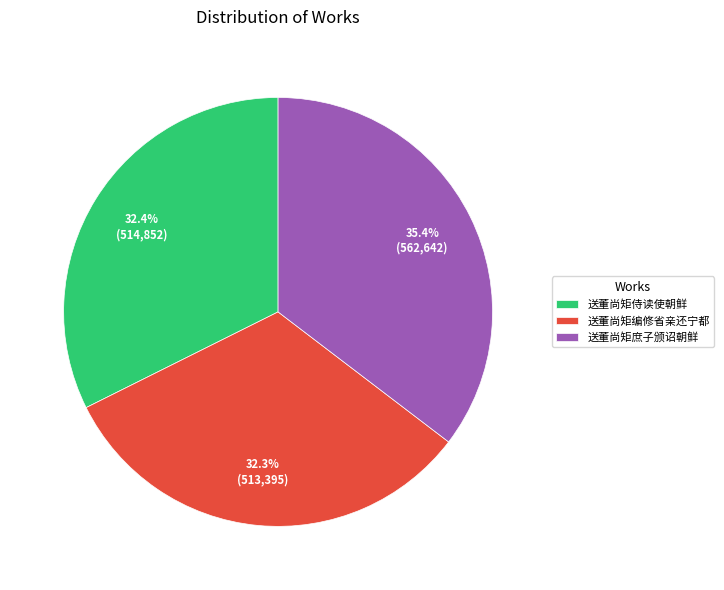

Does 送董尚矩编修省亲还宁都 represent more than half of the total?

No